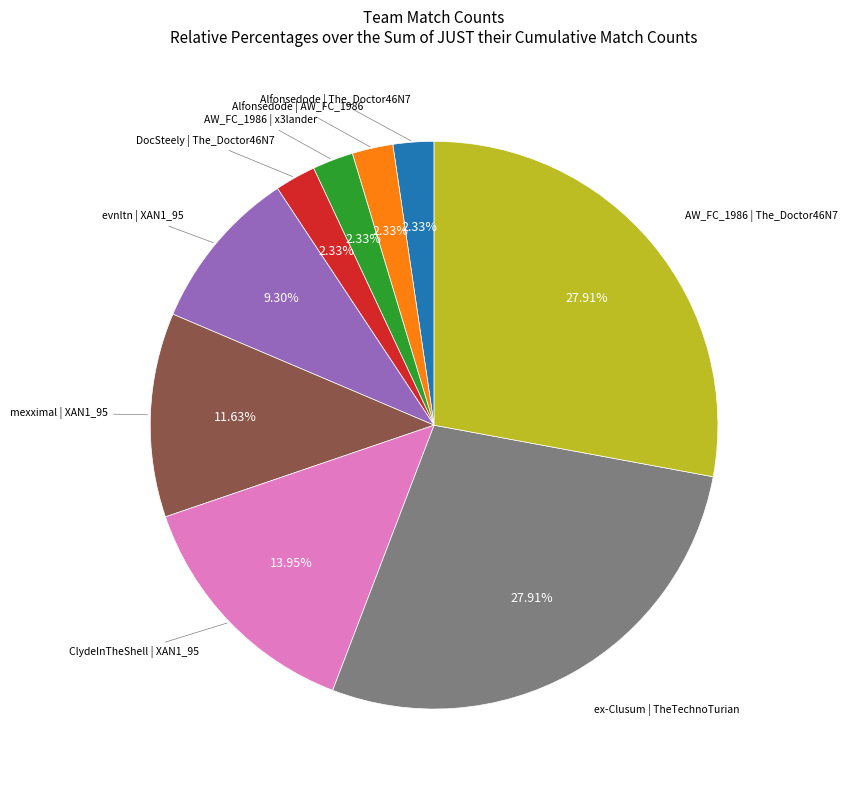

How many segments does this pie chart have?

9